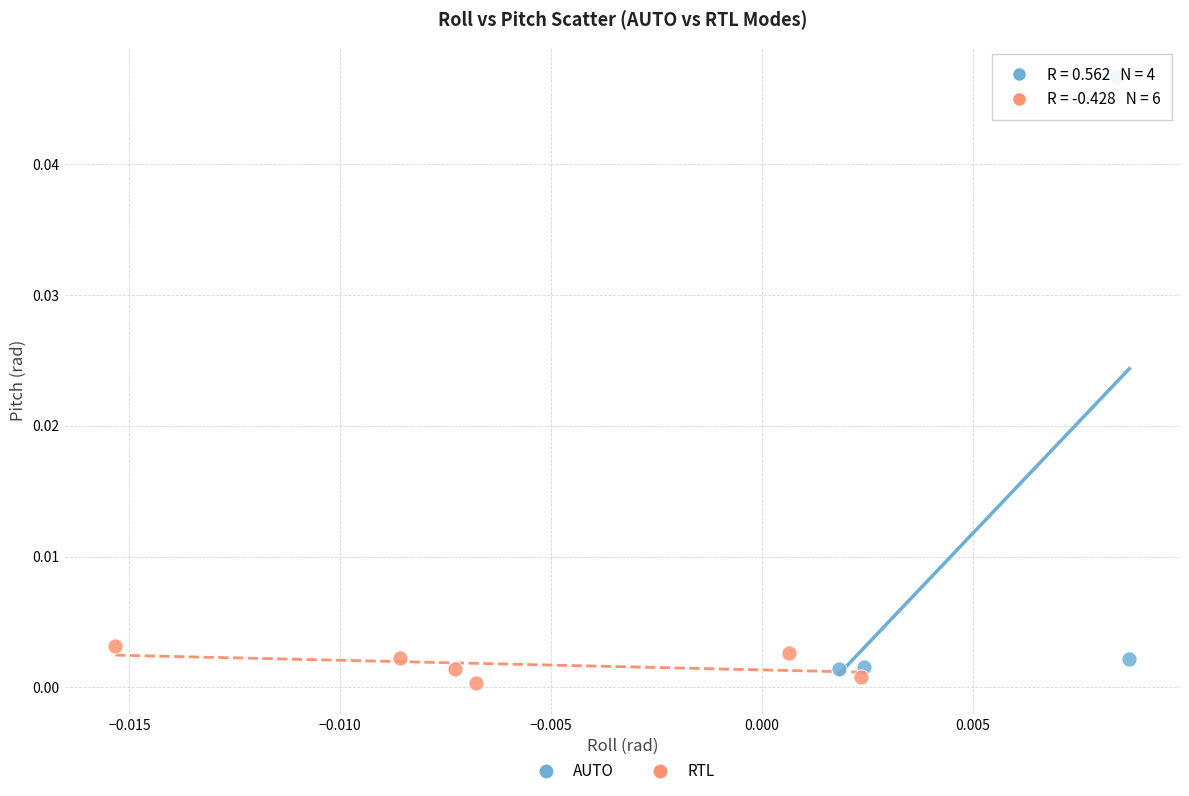

Which series contains the highest Y value?

AUTO